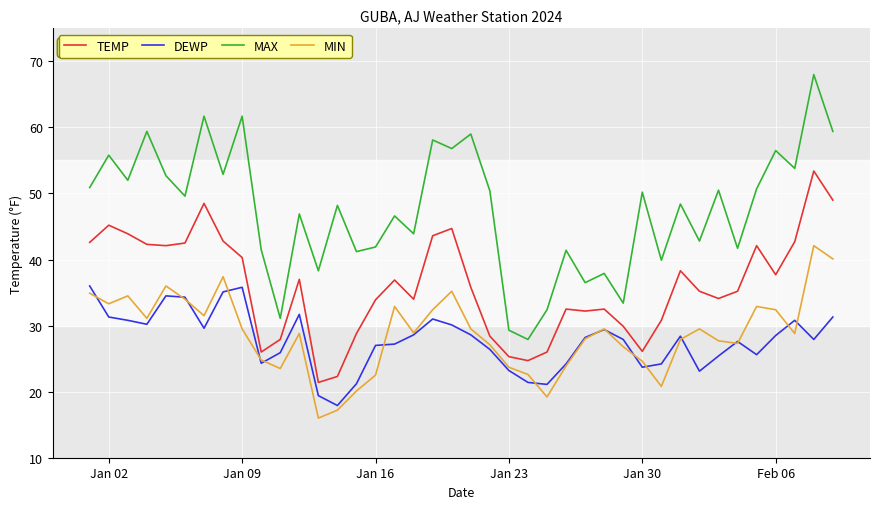

What is the average value of the MAX series?

47.5